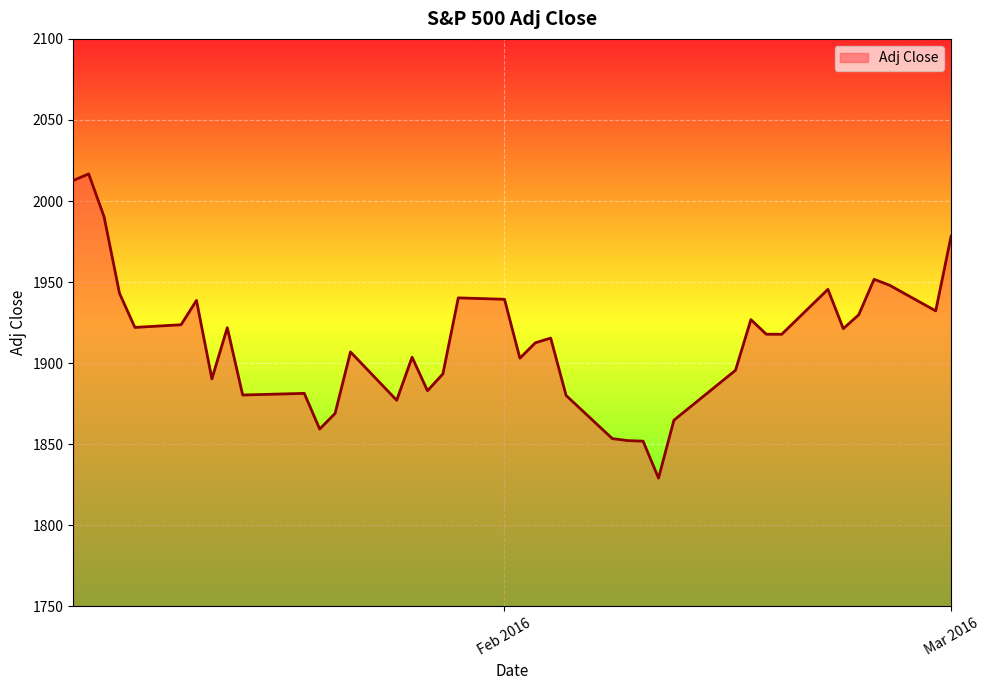

What is the maximum value shown in the chart?

2016.7